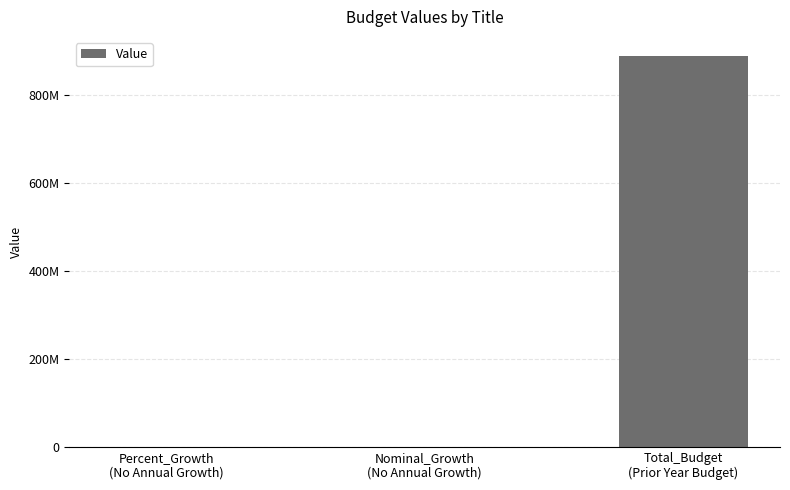

What is the label of the 1st bar from the left?

Percent_Growth
(No Annual Growth)